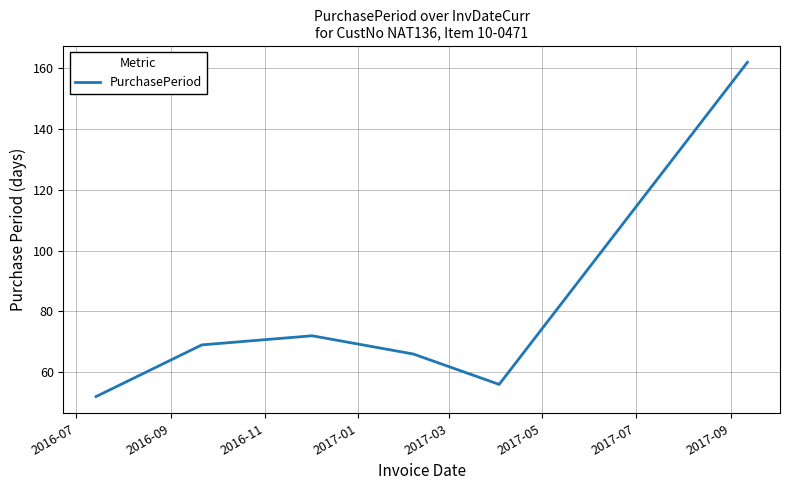

What is the difference between the maximum and minimum values?

110